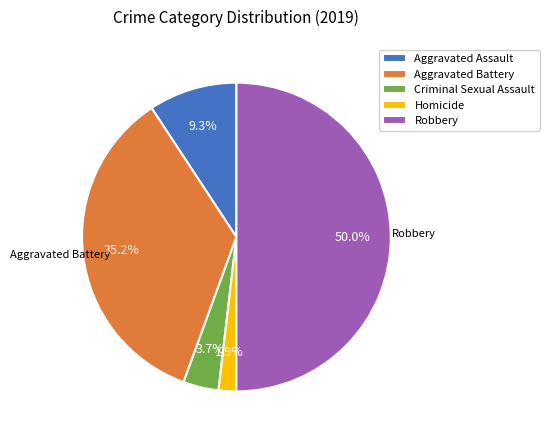

To the nearest percent, what is the difference between the Aggravated Battery and Criminal Sexual Assault slice percentages?

31%